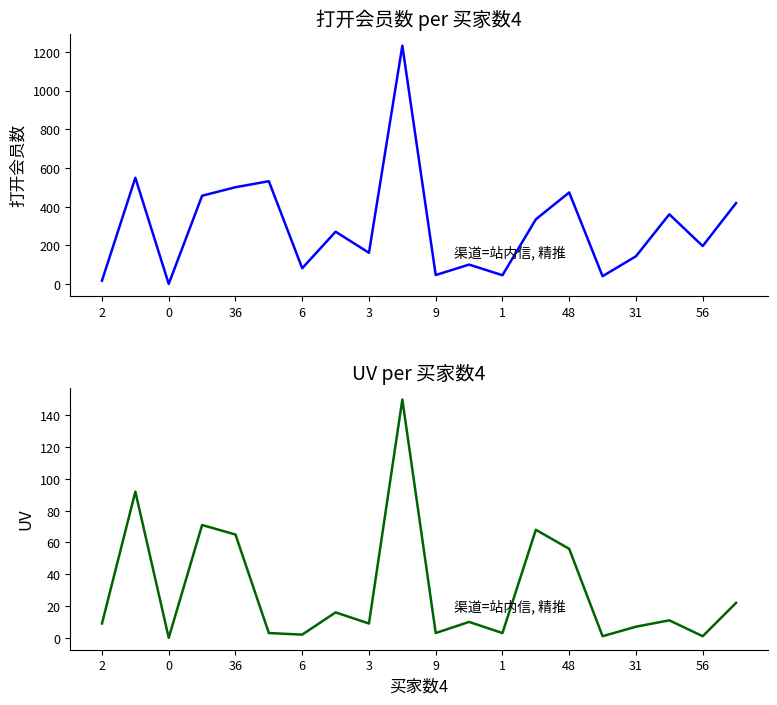

Is it true that 打开会员数 equals 136 at 6?

False